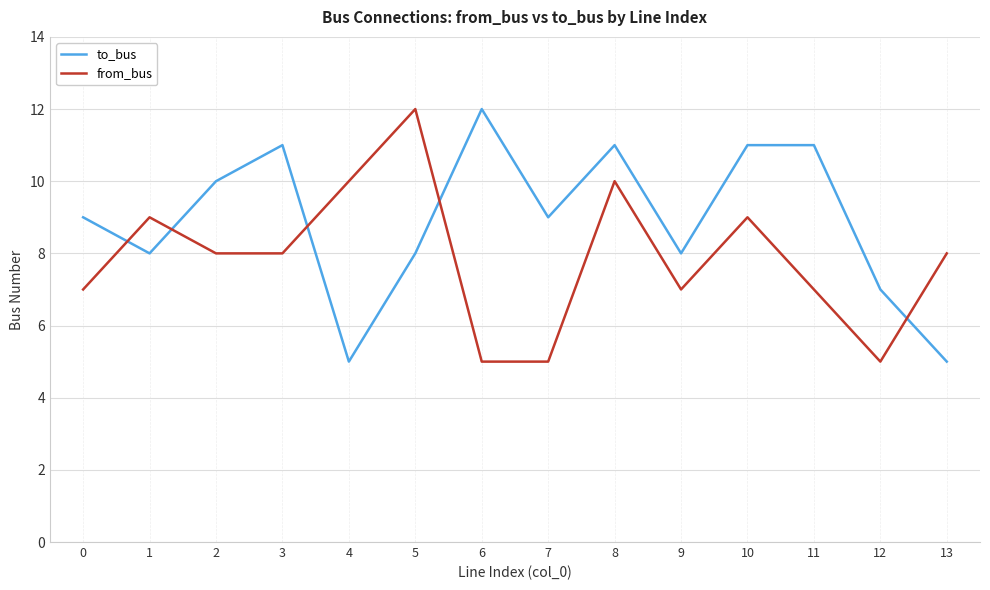

Reading right to left, what are all the values shown in this chart?

to_bus: 13=5	12=7	11=11	10=11	9=8	8=11	7=9	6=12	5=8	4=5	3=11	2=10	1=8	0=9
from_bus: 13=8	12=5	11=7	10=9	9=7	8=10	7=5	6=5	5=12	4=10	3=8	2=8	1=9	0=7